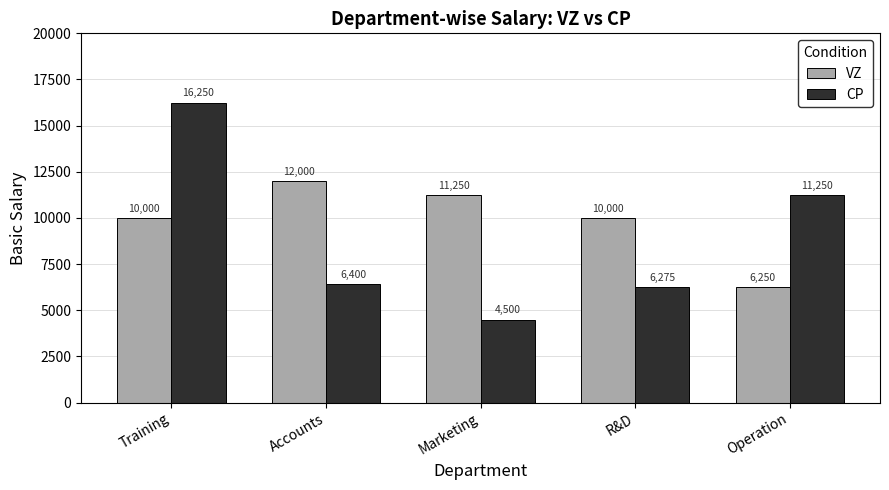

At which label does VZ reach its minimum?

Operation